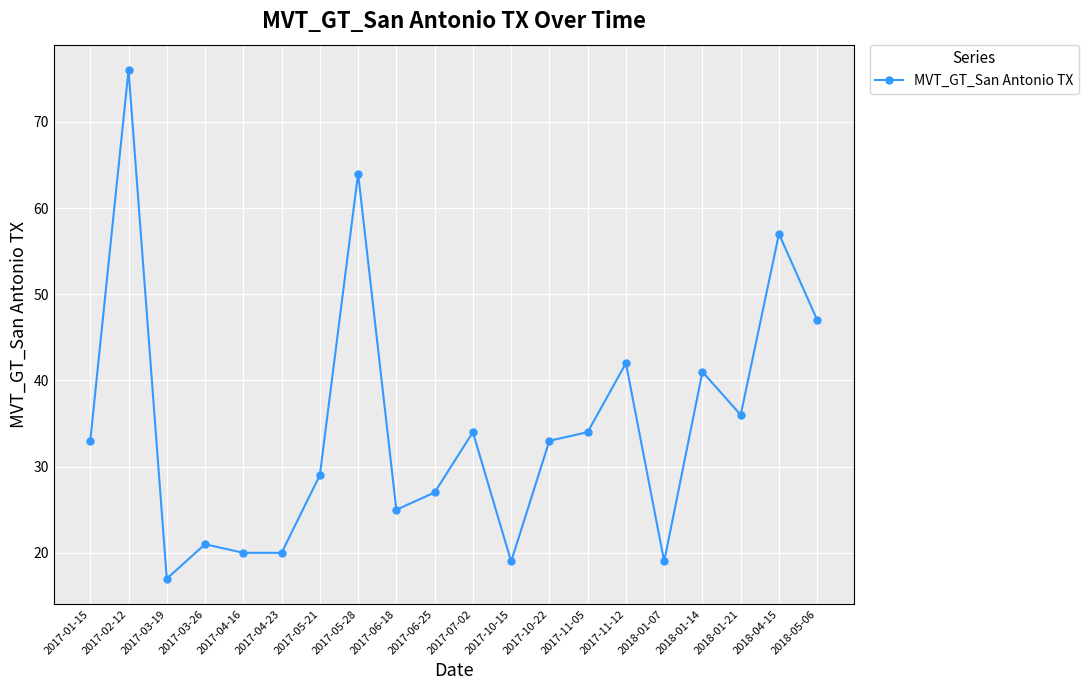

Reading left to right, list all the values displayed in this chart.

33	76	17	21	20	20	29	64	25	27	34	19	33	34	42	19	41	36	57	47